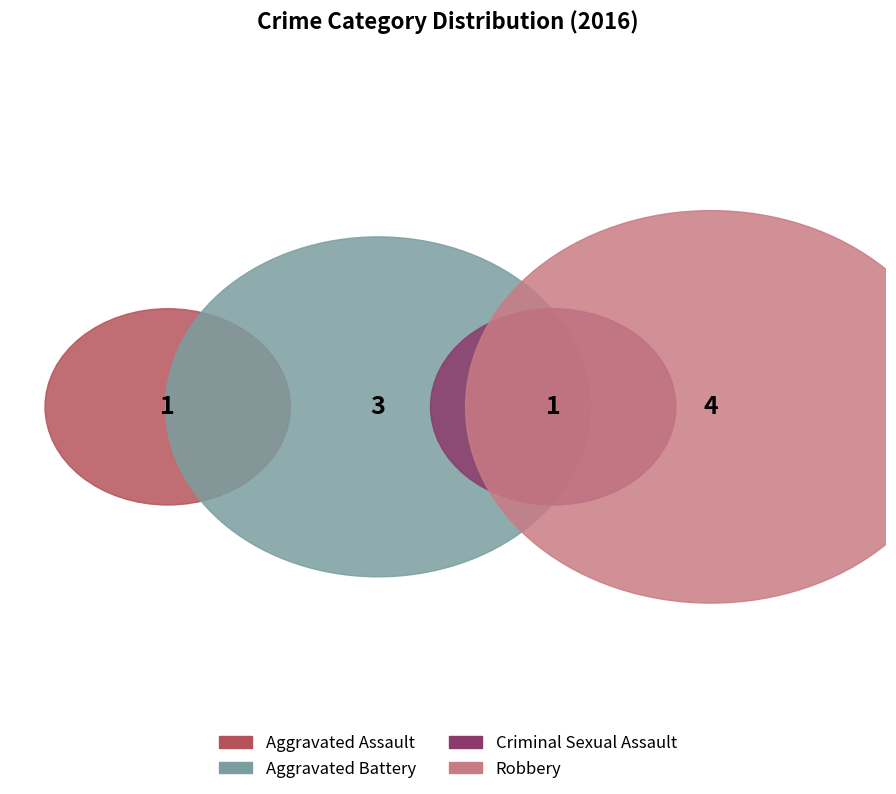

How many segments does this pie chart have?

4